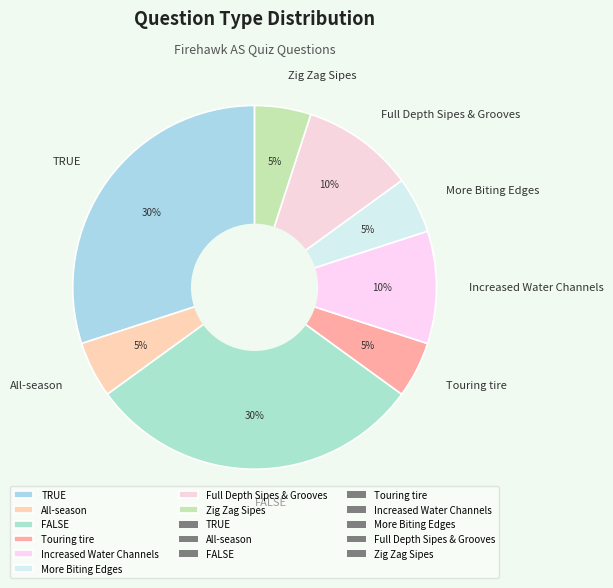

Is the sum of FALSE and More Biting Edges greater than half?

No